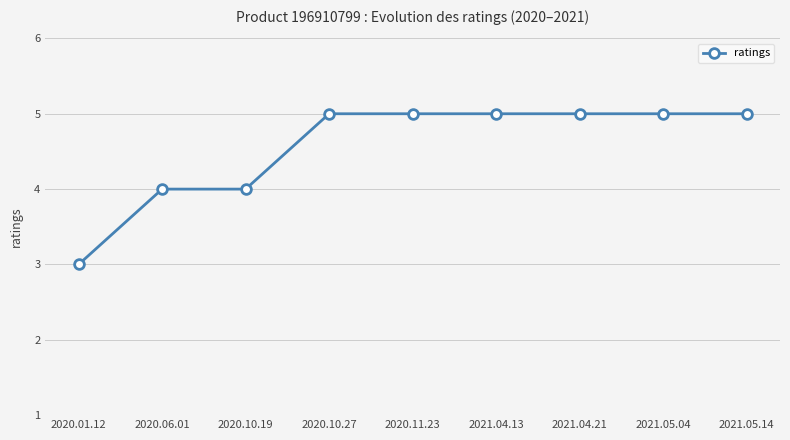

What is the ratio of the value at 2021.04.21 to the value at 2020.01.12?

1.7